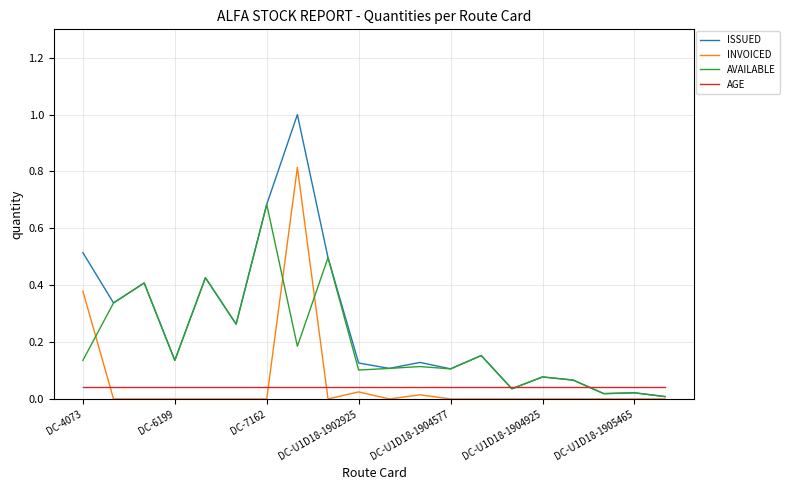

What is the greatest value displayed?

1.0